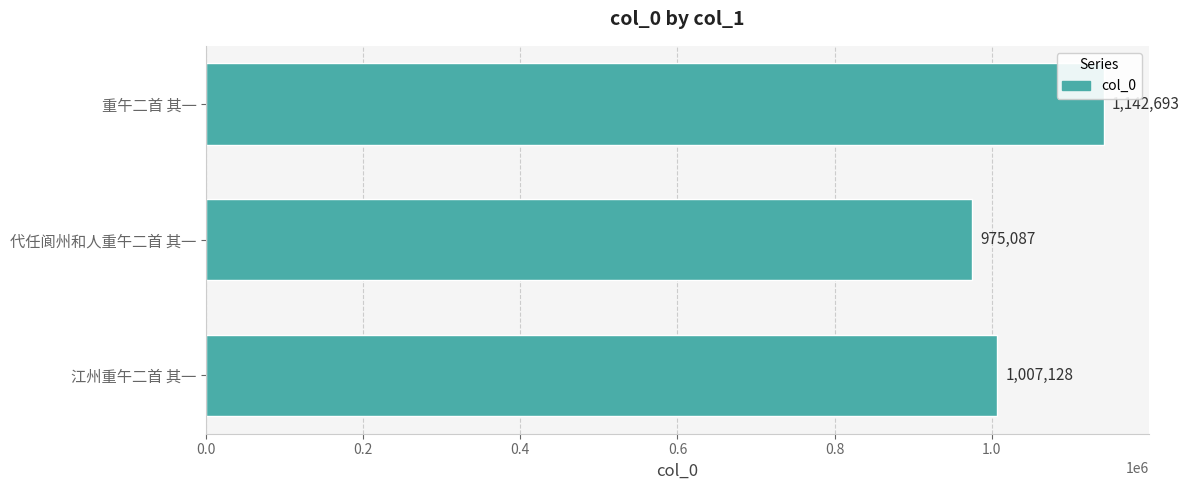

At which category does the chart reach its peak across all series?

重午二首 其一